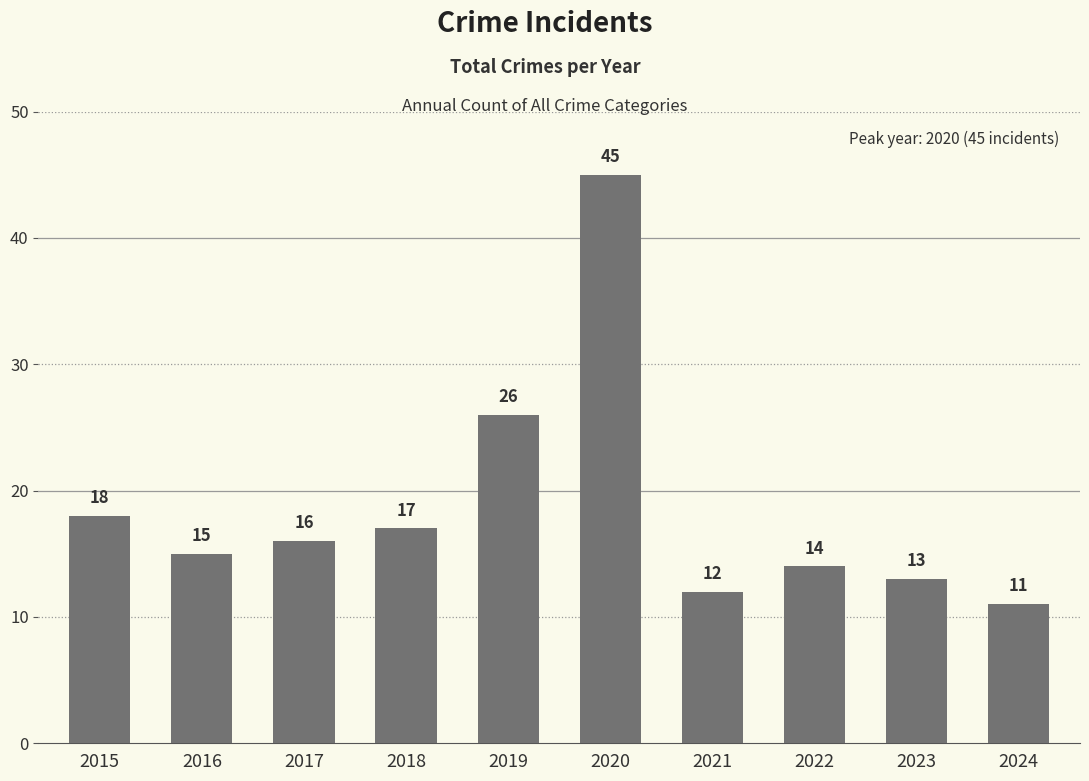

What is the minimum value shown in the chart?

11